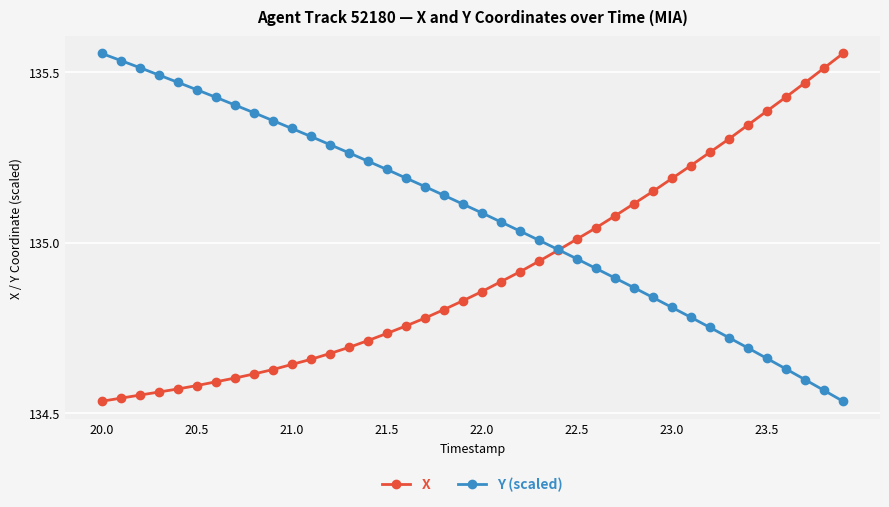

Which series has the largest total across all categories?

Y (scaled)